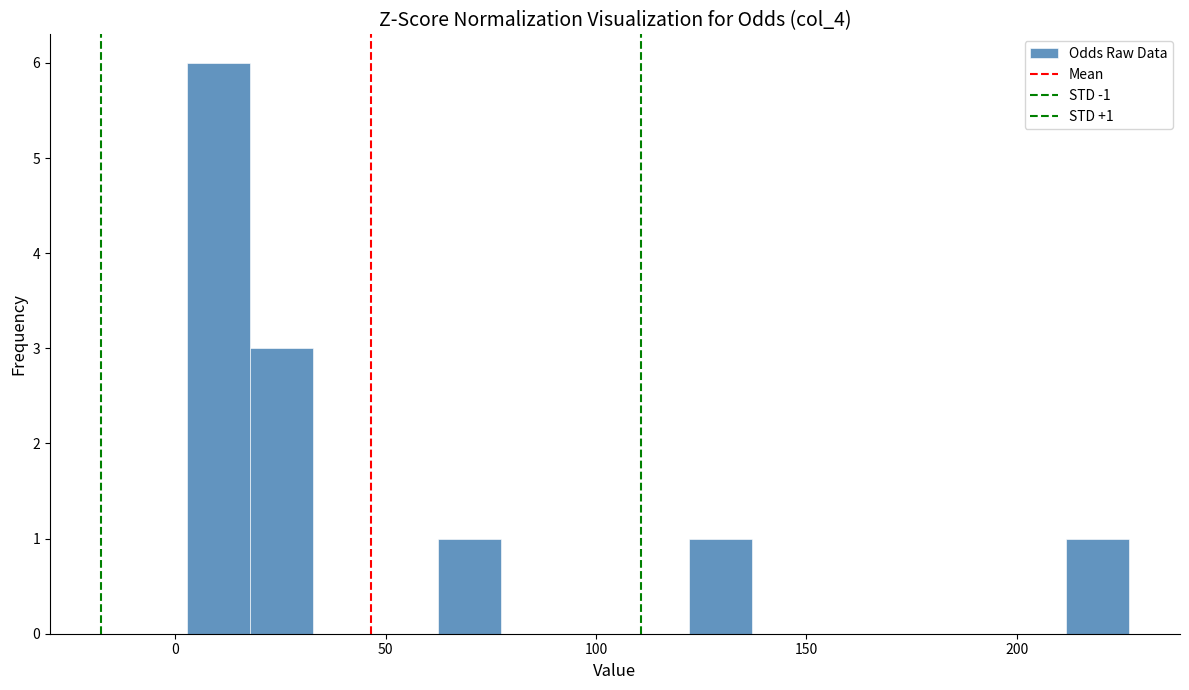

Around what value on the x-axis is the tallest bar? Give the approximate position of its centre, as read against the axis.

10